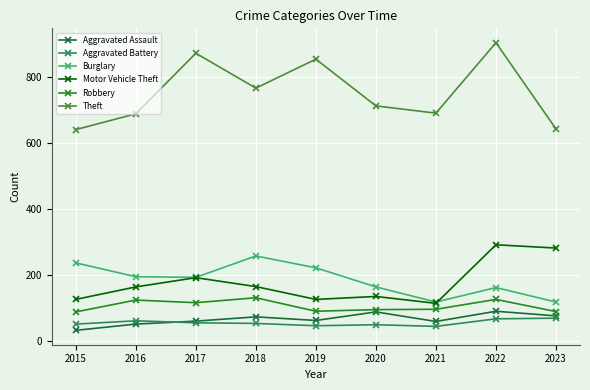

What is the value of the Robbery point at the 1st from the left?

87